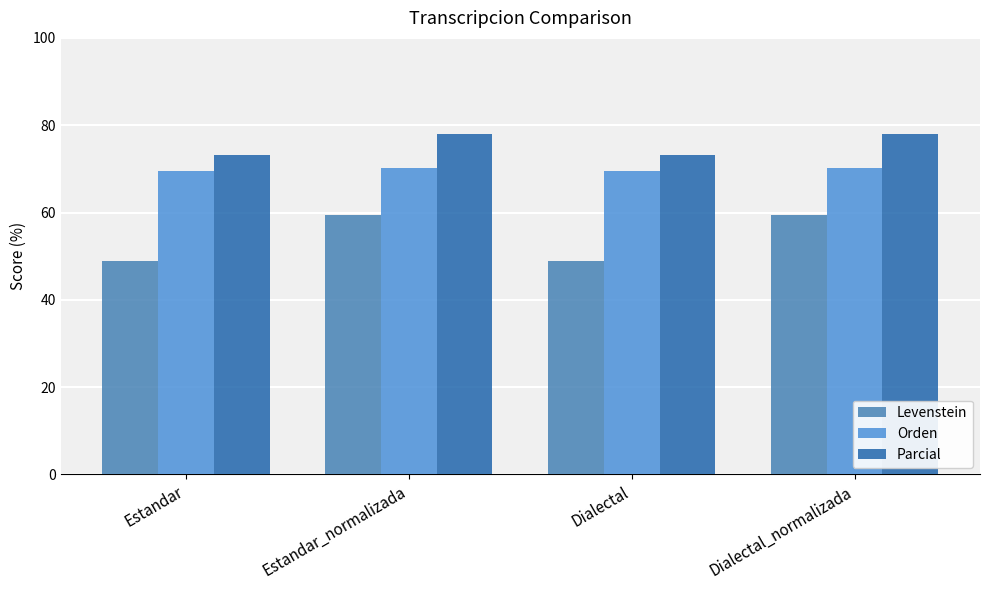

What is the value of the Levenstein bar at the 3rd from the left?

48.8